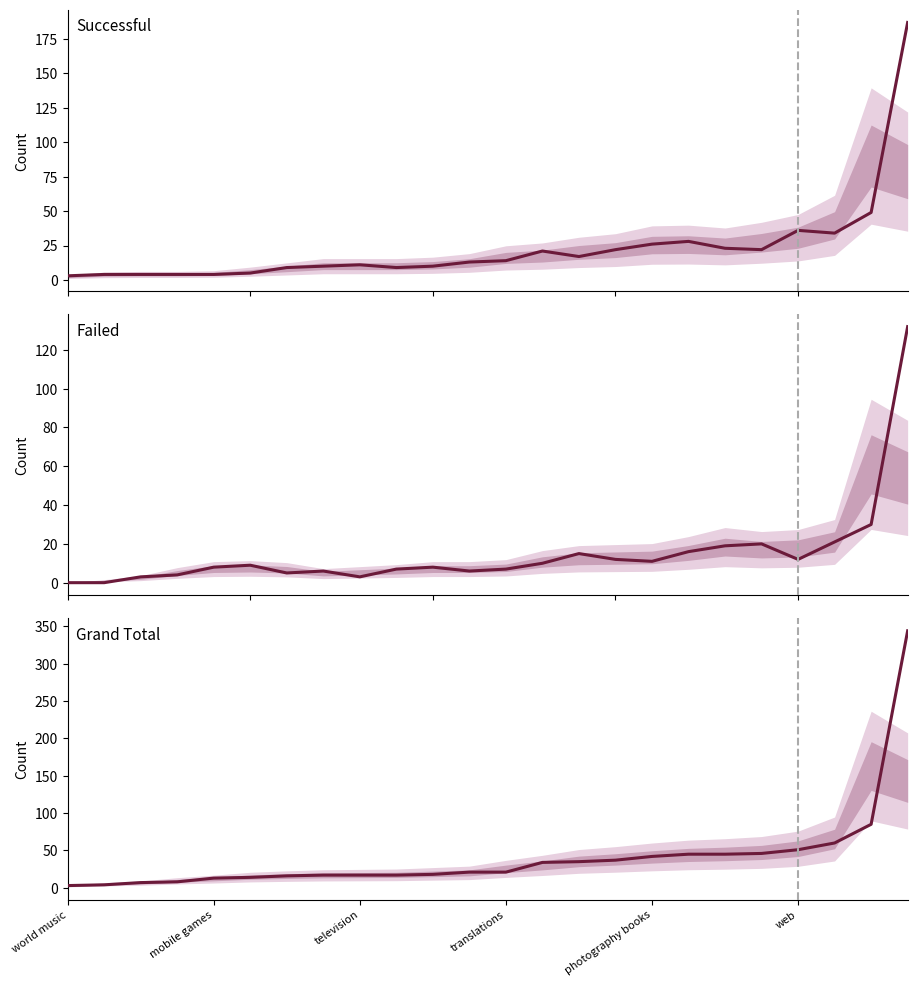

Which series changed the most between 7 and 12?

successful